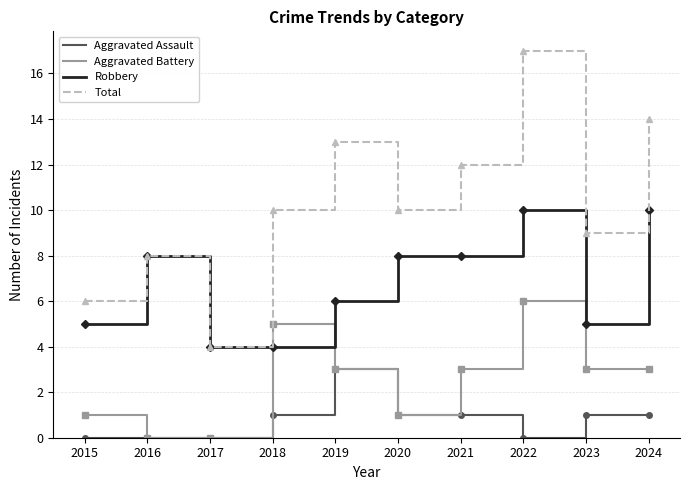

Between 2015 and 2017, which series saw the biggest shift?

Total